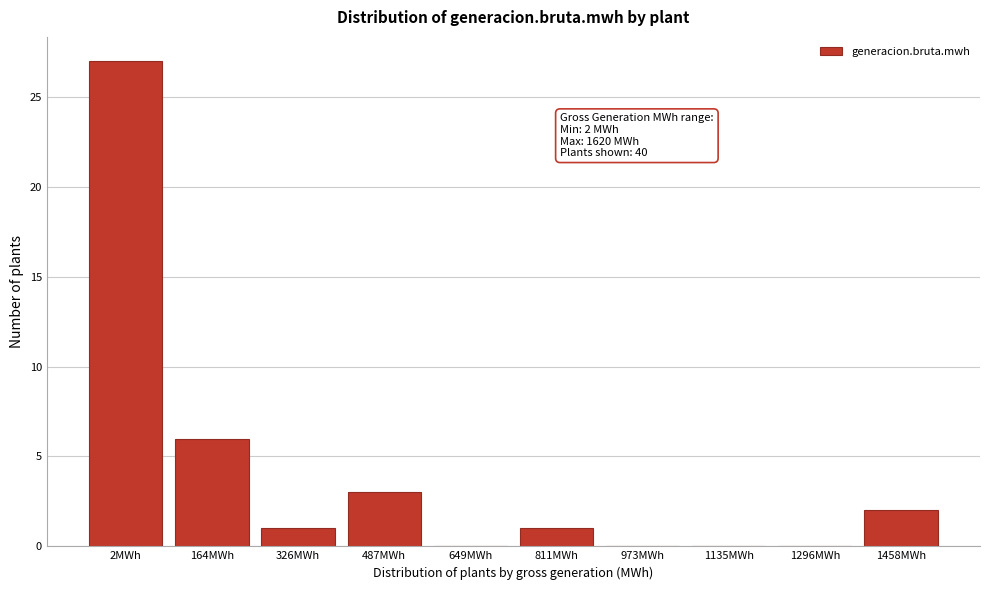

Reading left to right, transcribe all the data shown in this chart.

2MWh=27	164MWh=6	326MWh=1	487MWh=3	649MWh=0	811MWh=1	973MWh=0	1135MWh=0	1296MWh=0	1458MWh=2